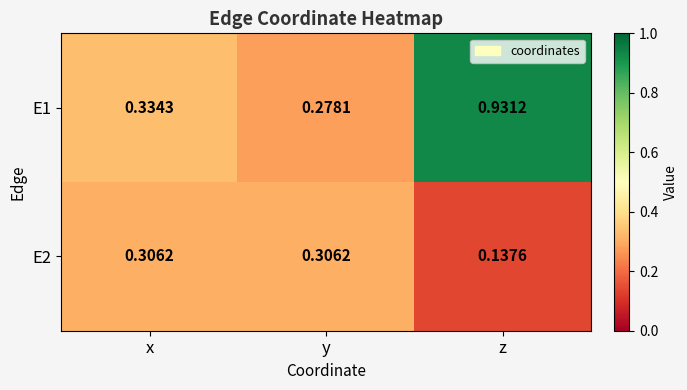

Which category has the lowest value across all series?

z